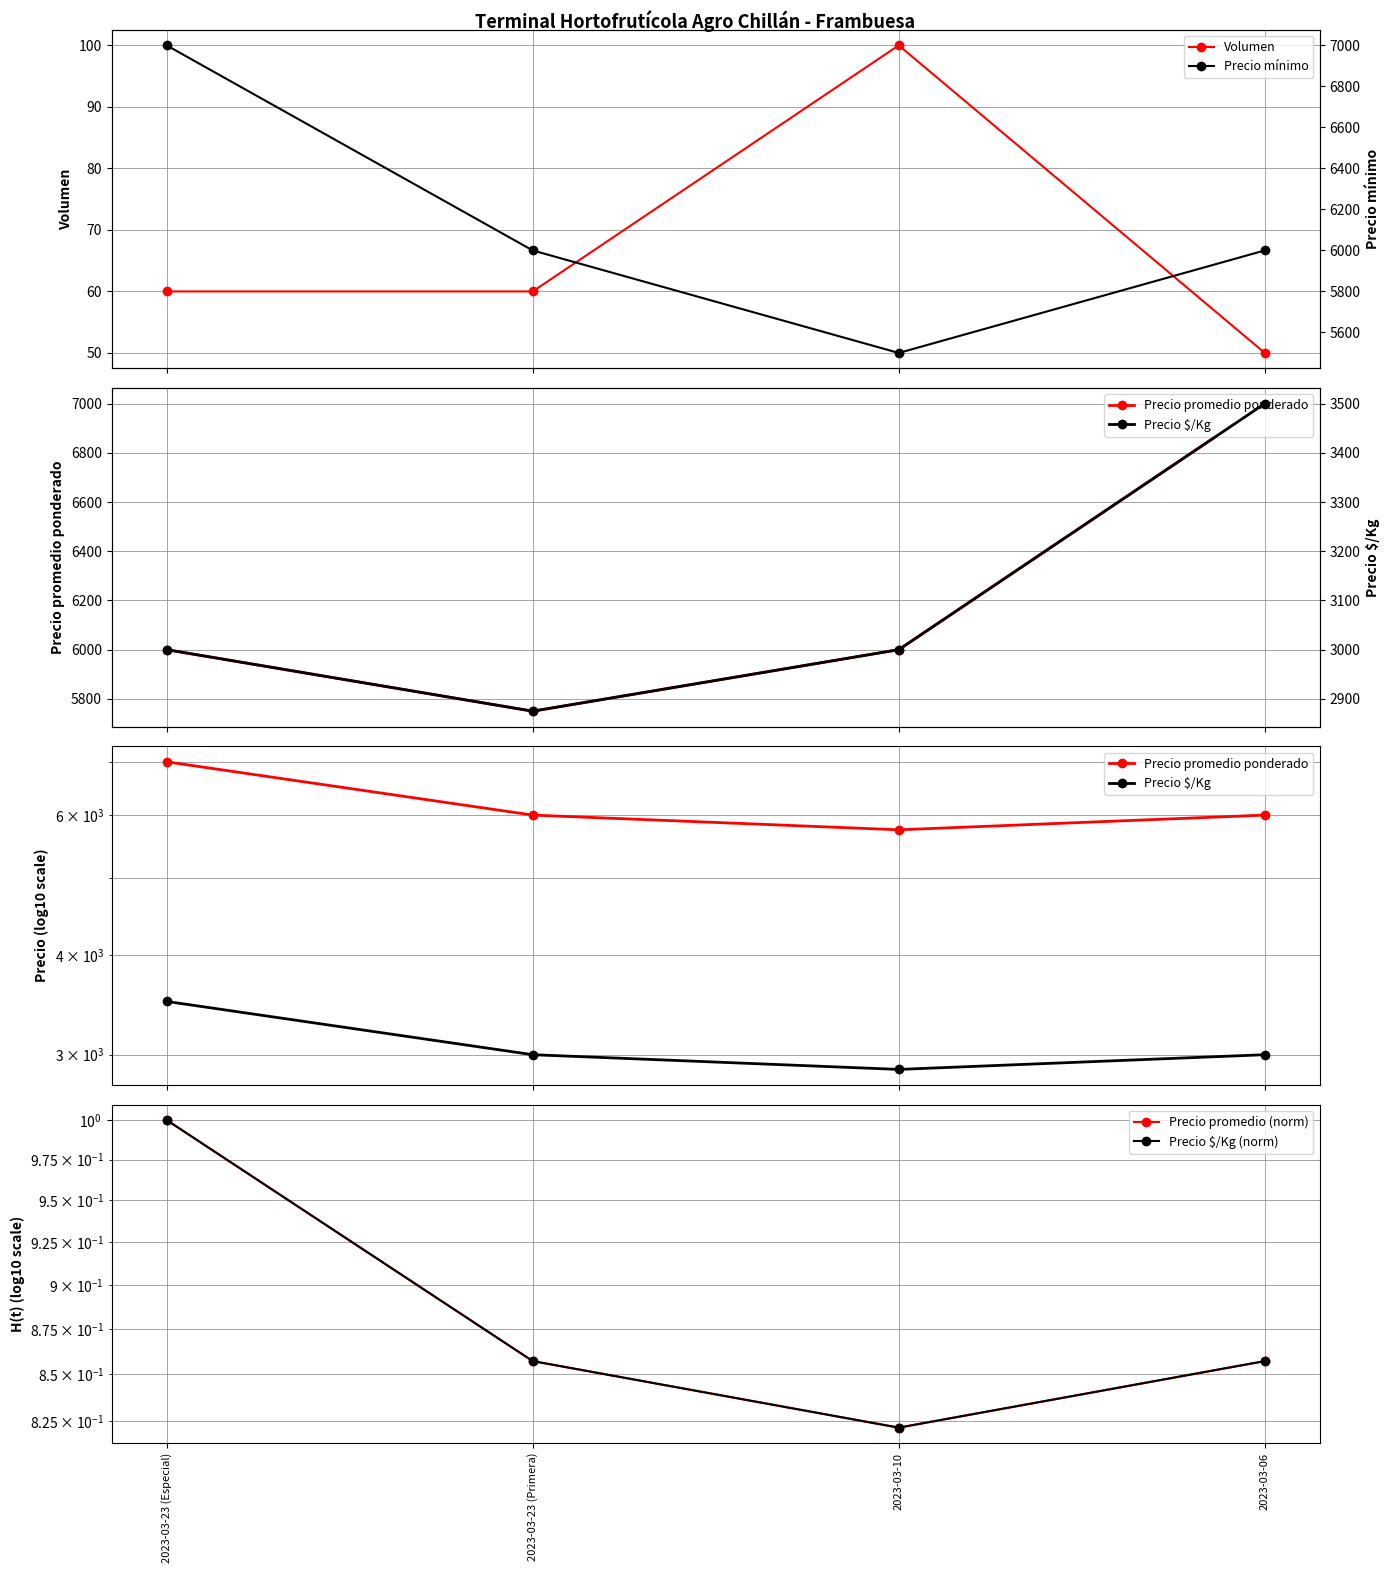

What is the label of the 4th point from the right?

2023-03-23 (Especial)